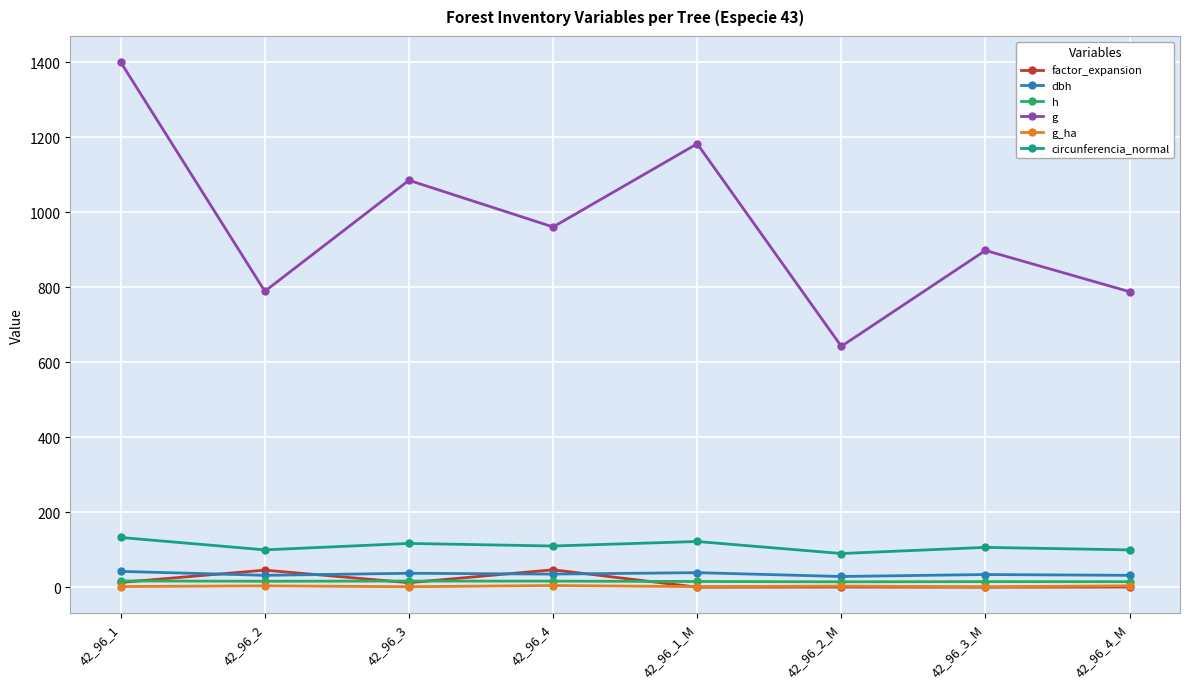

How many values in the h series exceed 15?

5